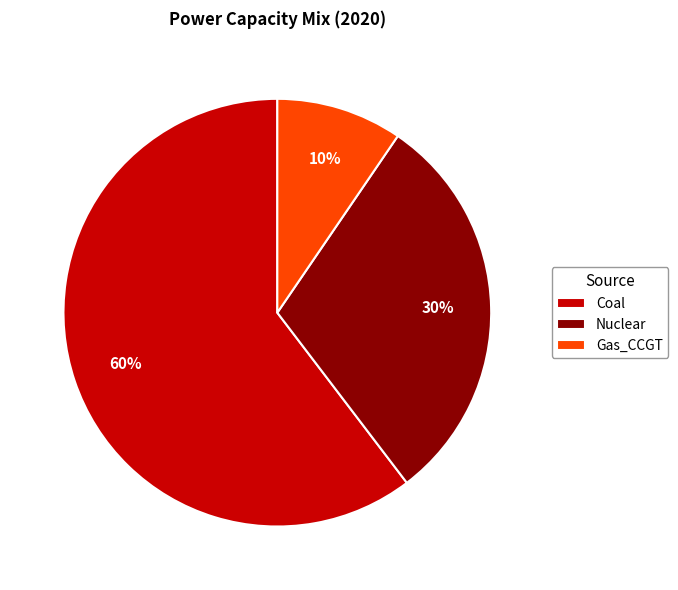

Count the number of slices in the pie.

3